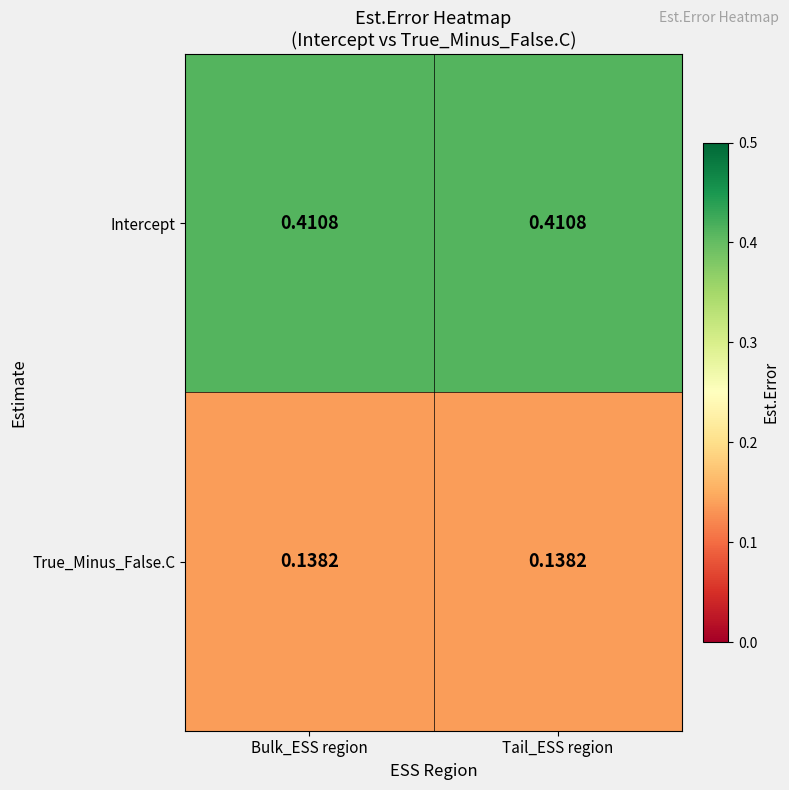

What is the total value across all series at Bulk_ESS region?

0.5